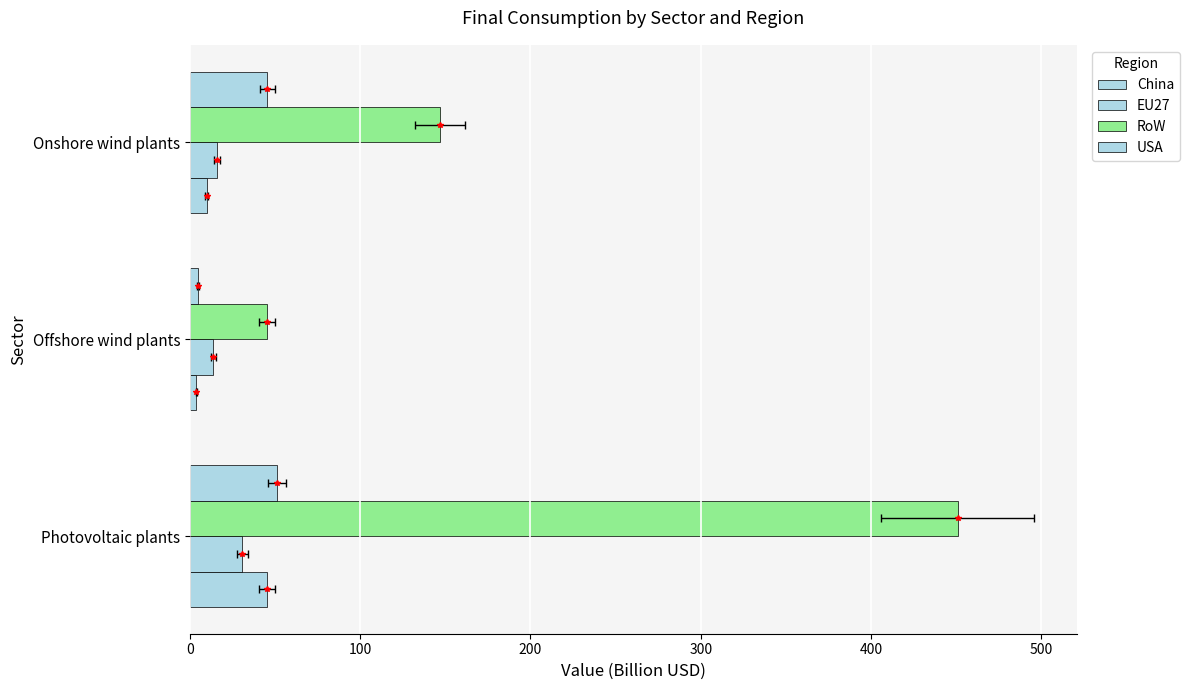

Is the value of China at Offshore wind plants greater than the value of EU27 at Onshore wind plants?

No